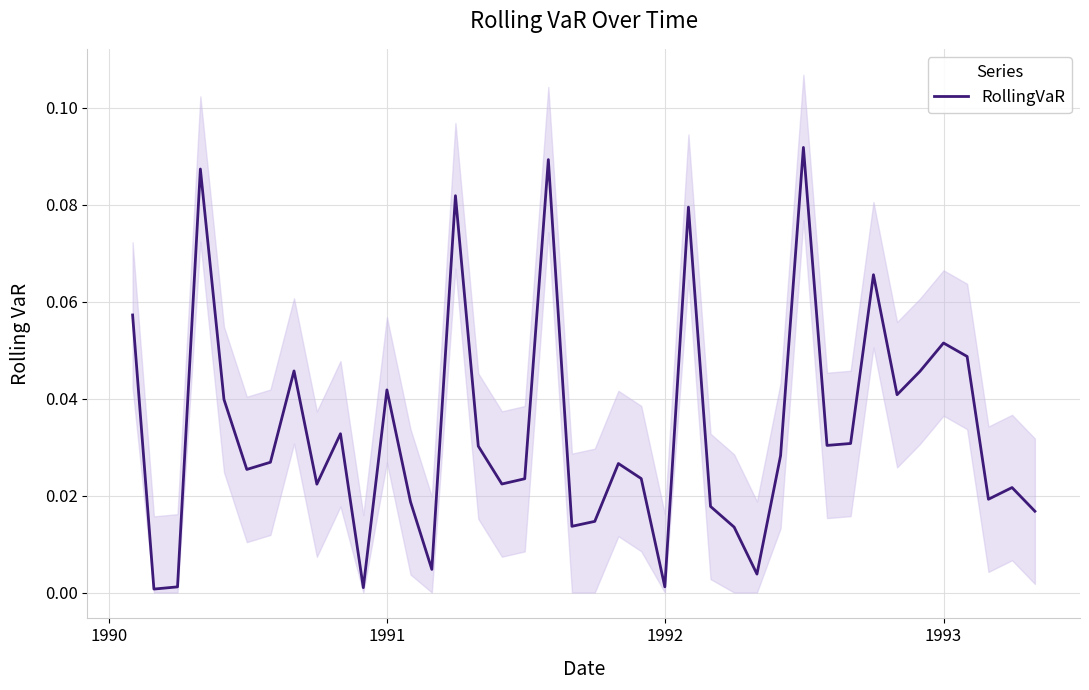

Where is the data nearest to the value 0?

1990